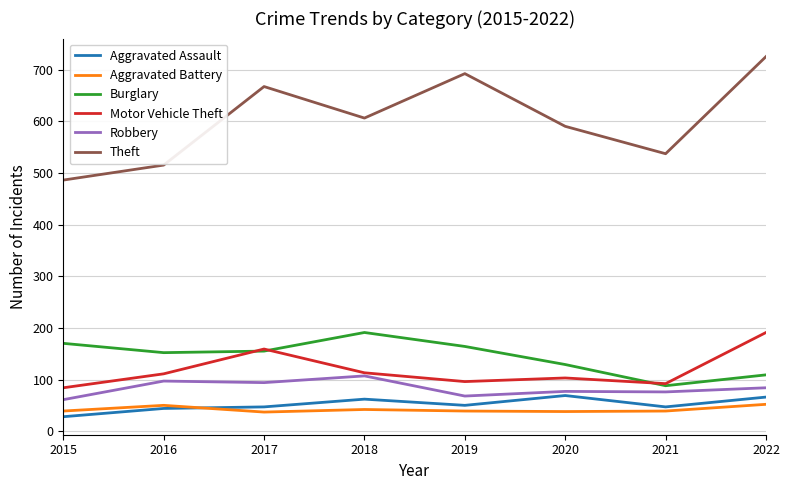

The Burglary series shows 173 at 2020. True or false?

False